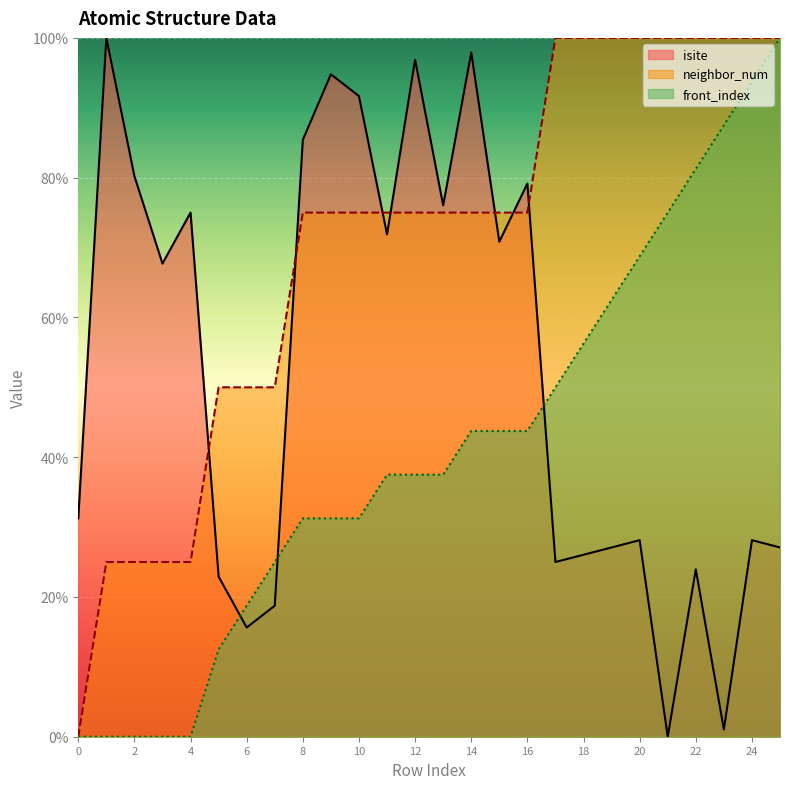

What is the approximate value of front_index at 10?

31.2